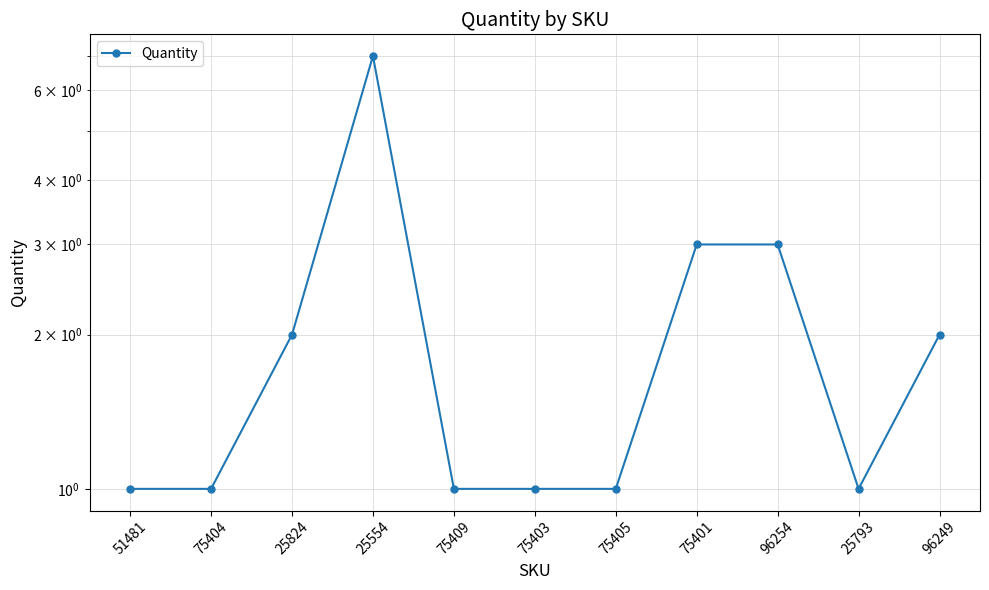

Where is the first local maximum?

25554